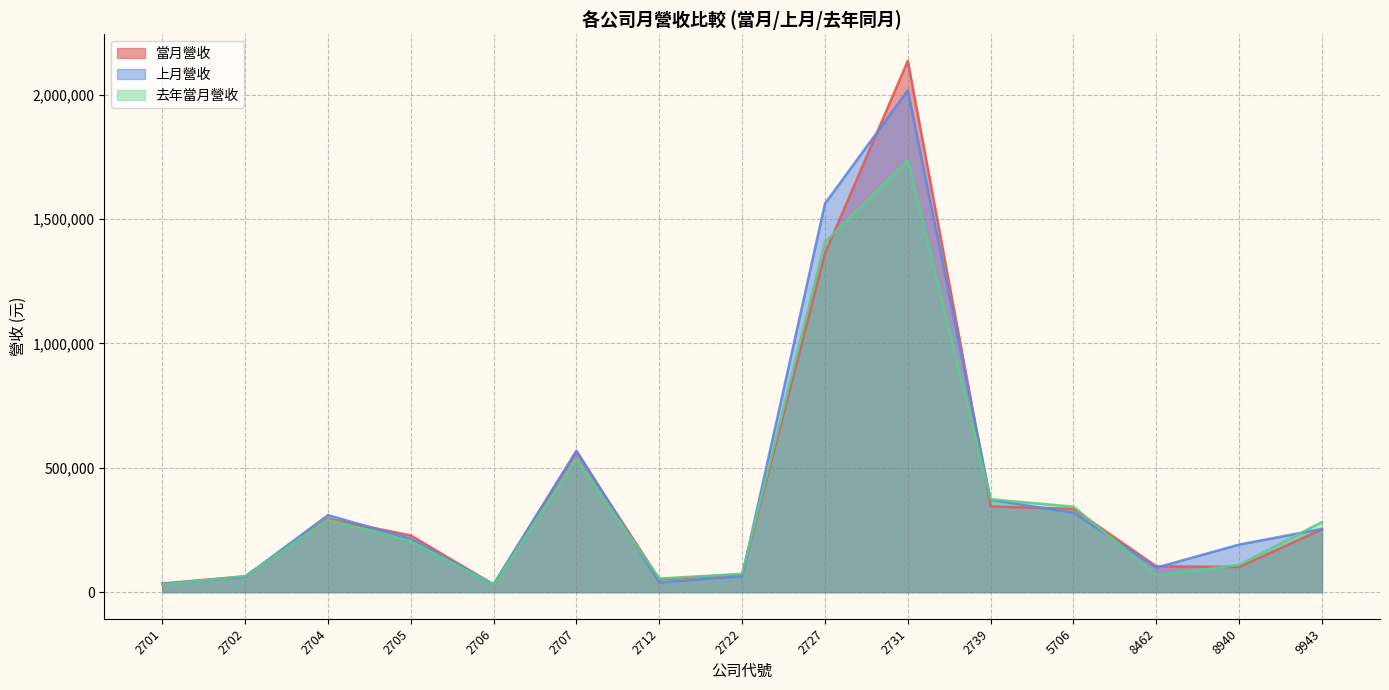

Which series has the largest range (max minus min)?

當月營收